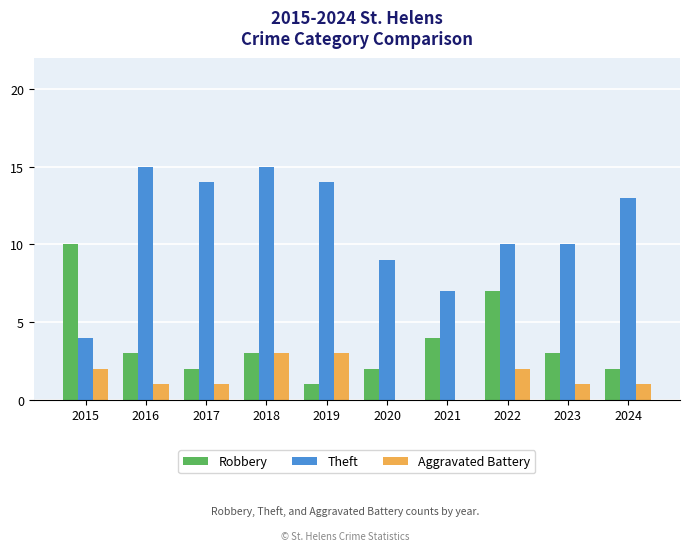

Reading right to left, list all the values displayed in this chart.

Robbery: 2	3	7	4	2	1	3	2	3	10
Theft: 13	10	10	7	9	14	15	14	15	4
Aggravated Battery: 1	1	2	0	0	3	3	1	1	2